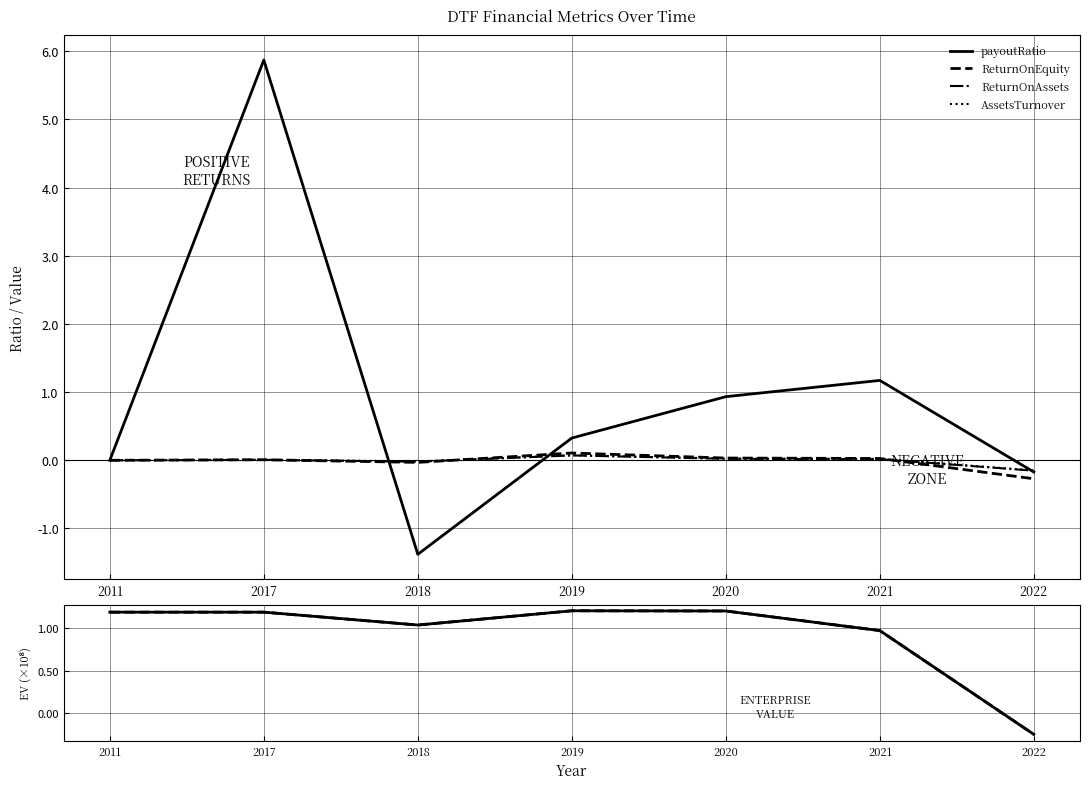

What is the average value of the EnterpriseValue (×10⁸) series?

0.9